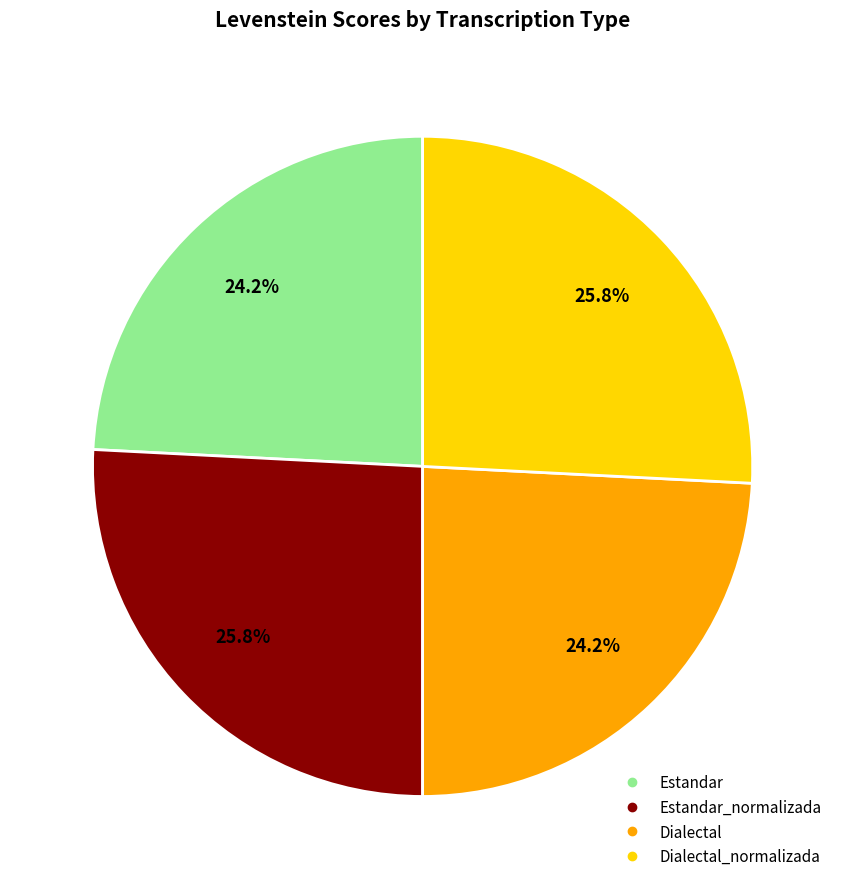

Is there a majority slice in this chart?

No